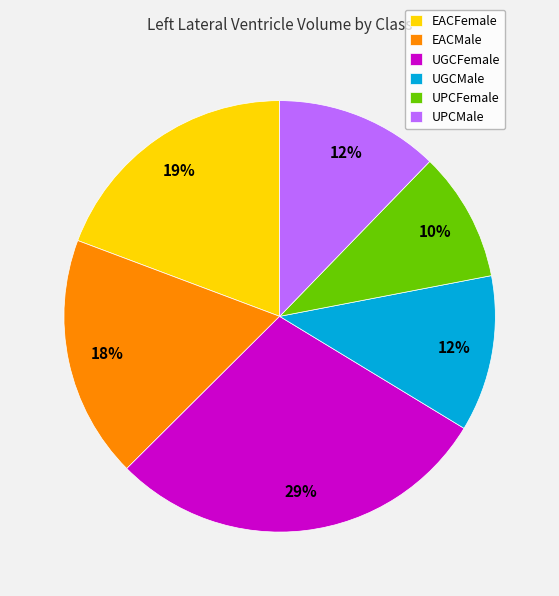

How many slices are in this pie chart?

6